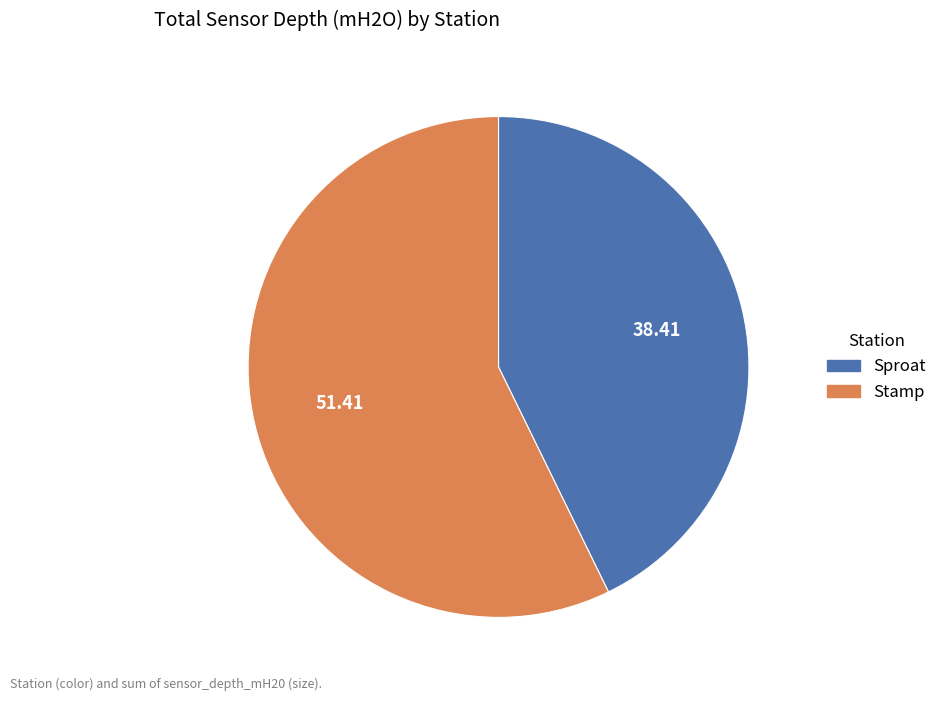

What is the smallest slice in the pie chart?

Sproat